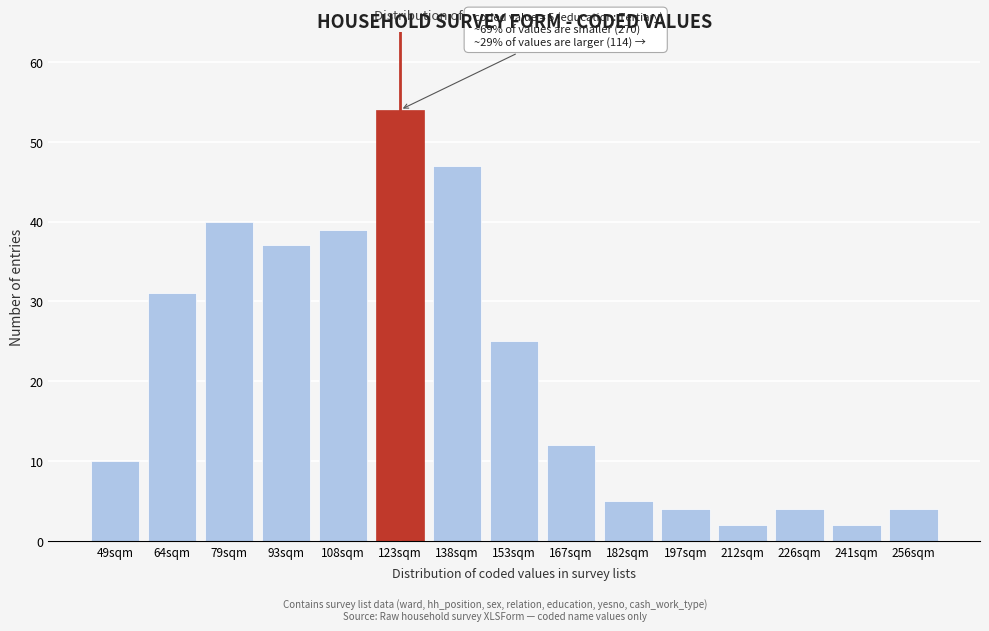

Reading right to left, extract all data points from this chart.

4	2	4	2	4	5	12	25	47	54	39	37	40	31	10